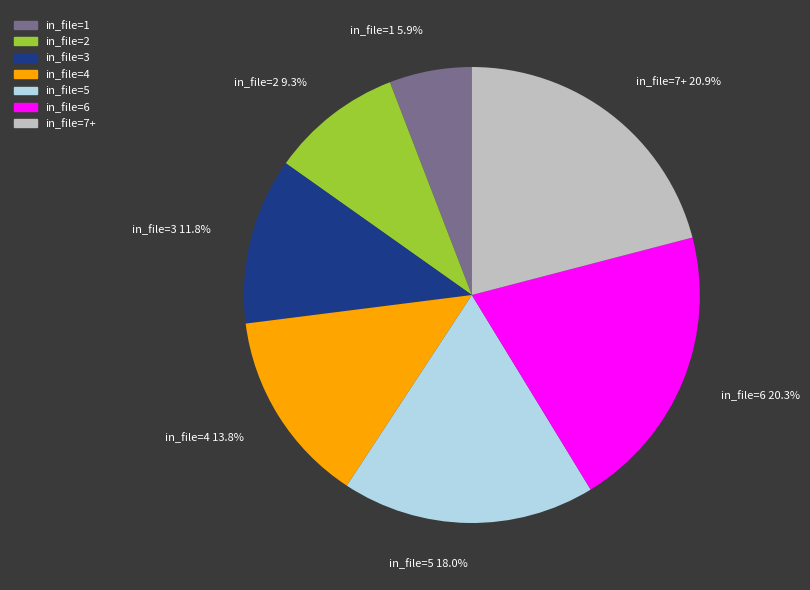

What is the total percentage of in_file=1 5.9% and in_file=3 11.8%?

17.7%